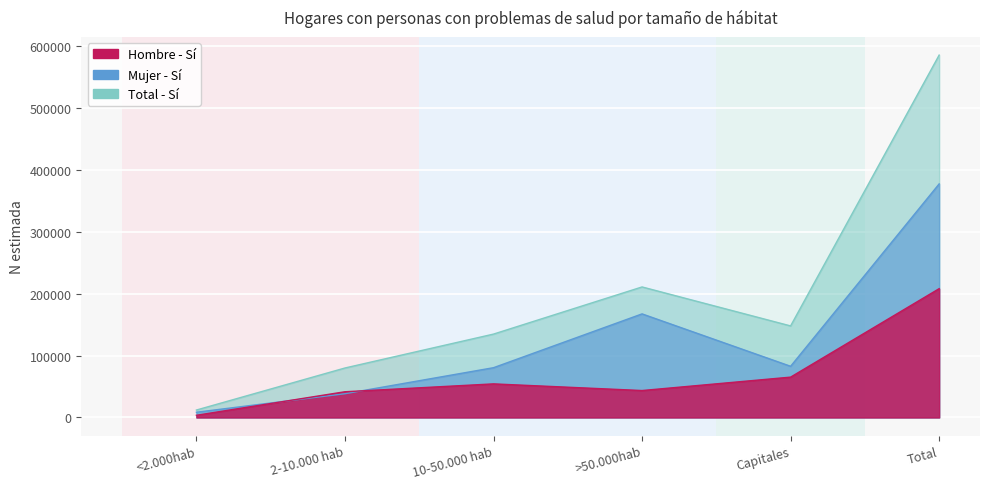

Between 10-50.000 hab and Total, which series saw the biggest shift?

Total - Si (N estimada)